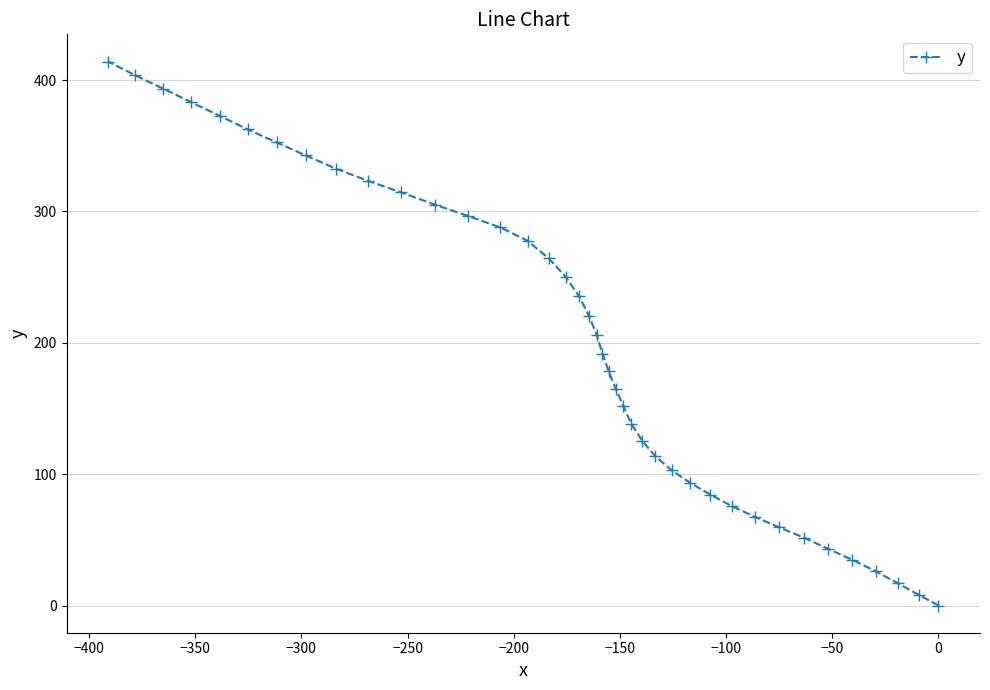

What is the value of the 20th point from the left?

206.3